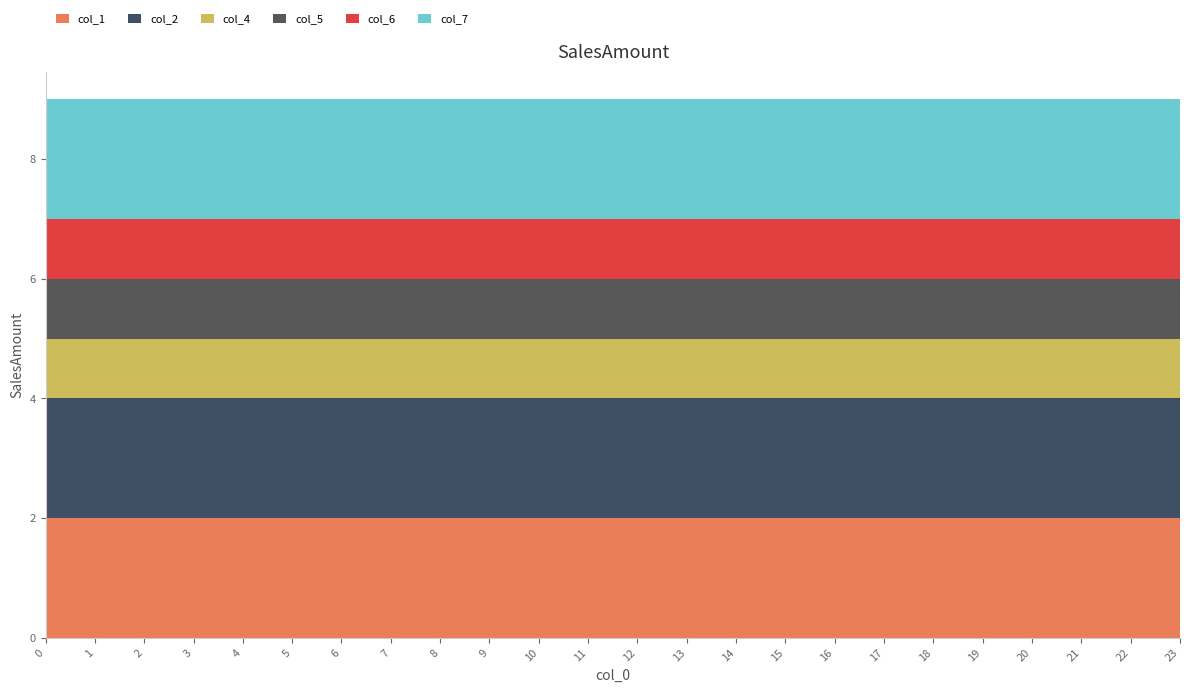

Reading left to right, list all the values displayed in this chart.

col_1: 2	2	2	2	2	2	2	2	2	2	2	2	2	2	2	2	2	2	2	2	2	2	2	2
col_2: 2	2	2	2	2	2	2	2	2	2	2	2	2	2	2	2	2	2	2	2	2	2	2	2
col_4: 1	1	1	1	1	1	1	1	1	1	1	1	1	1	1	1	1	1	1	1	1	1	1	1
col_5: 1	1	1	1	1	1	1	1	1	1	1	1	1	1	1	1	1	1	1	1	1	1	1	1
col_6: 1	1	1	1	1	1	1	1	1	1	1	1	1	1	1	1	1	1	1	1	1	1	1	1
col_7: 2	2	2	2	2	2	2	2	2	2	2	2	2	2	2	2	2	2	2	2	2	2	2	2